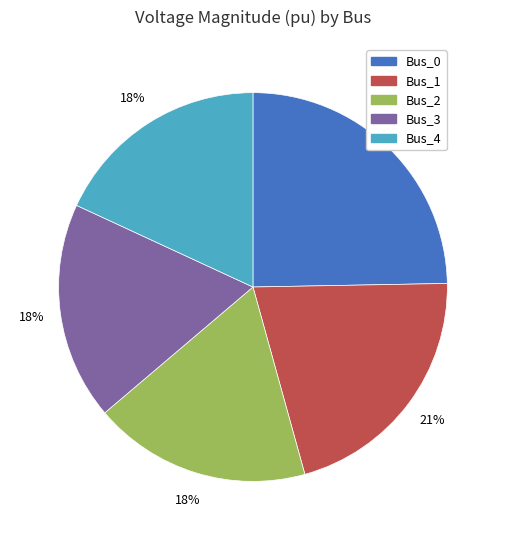

What is the largest slice in the pie chart?

Bus_0